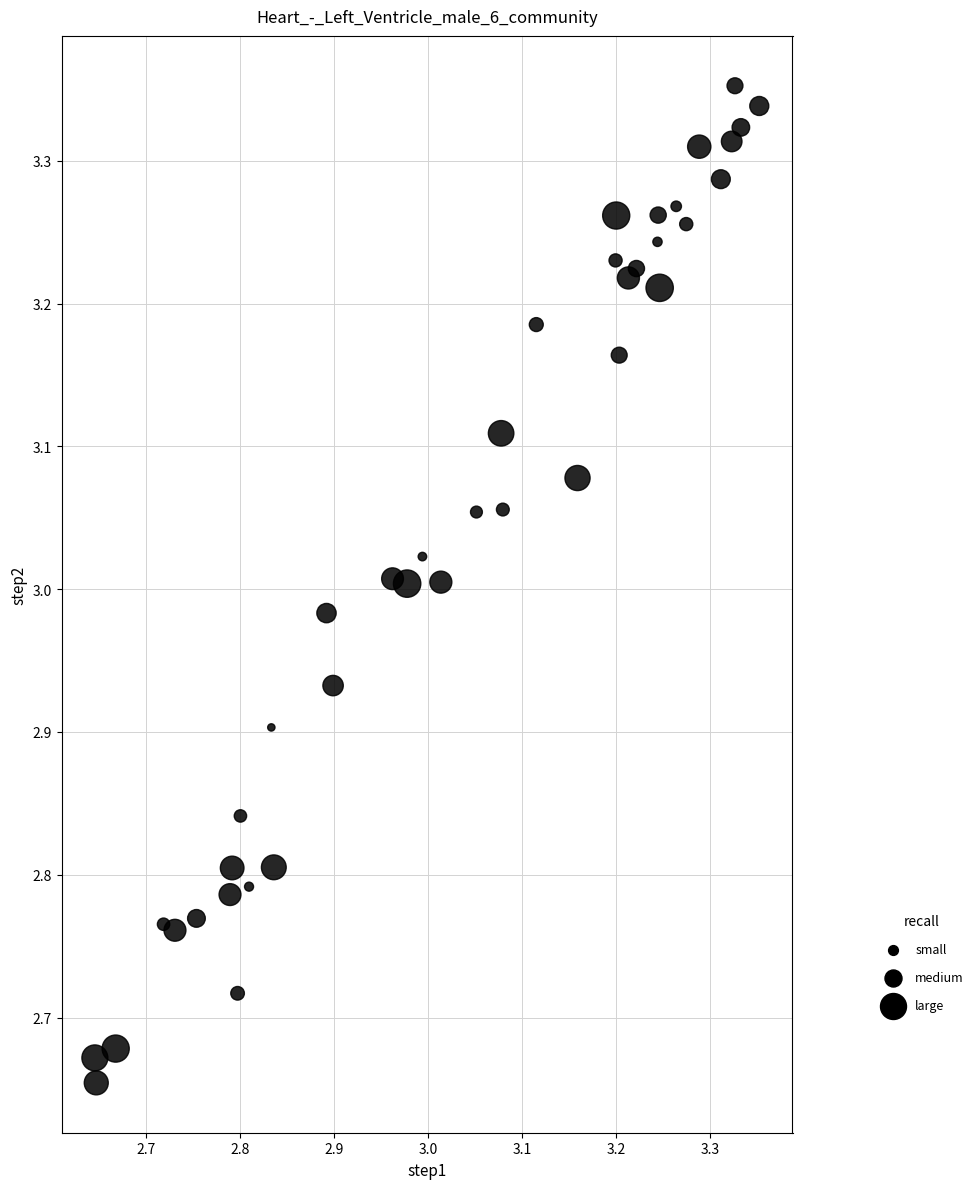

What is the range of X values (max minus min)?

0.7